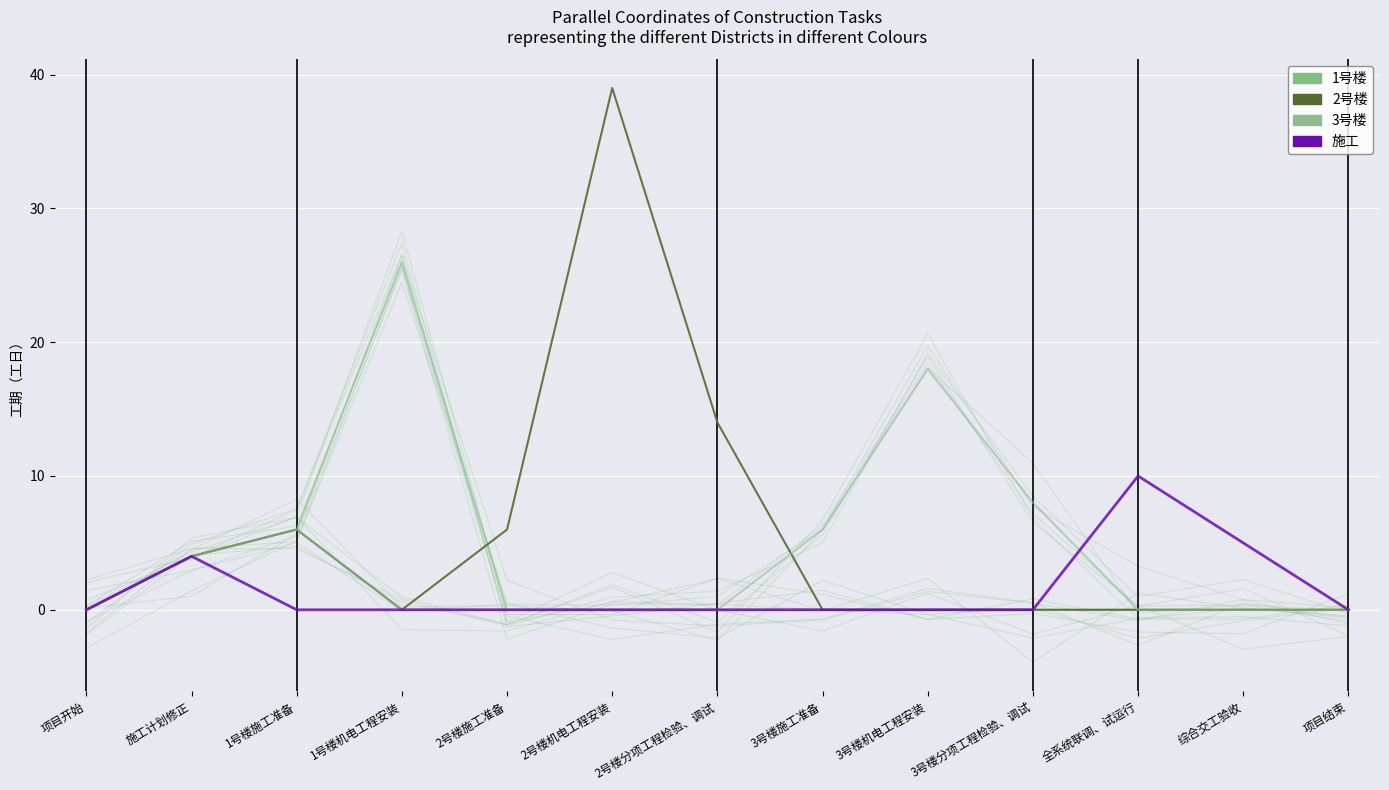

What is the difference between the maximum and minimum values in the 2号楼 series?

39